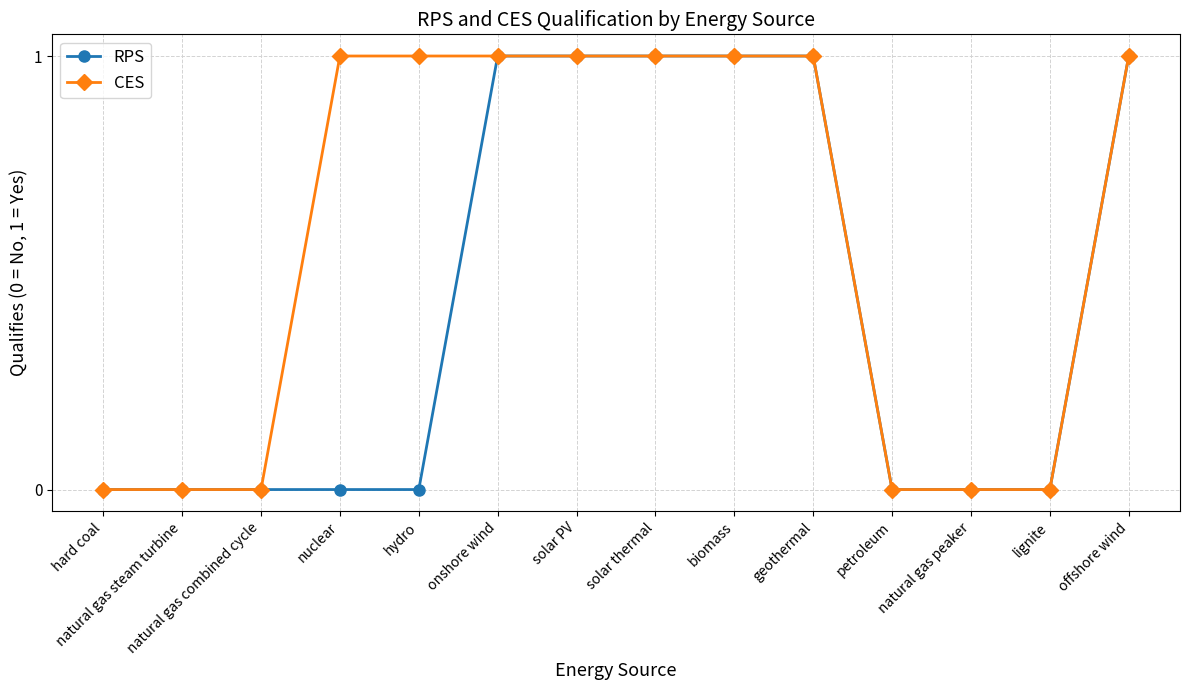

Rank the series by their average value, from lowest to highest.

RPS, CES